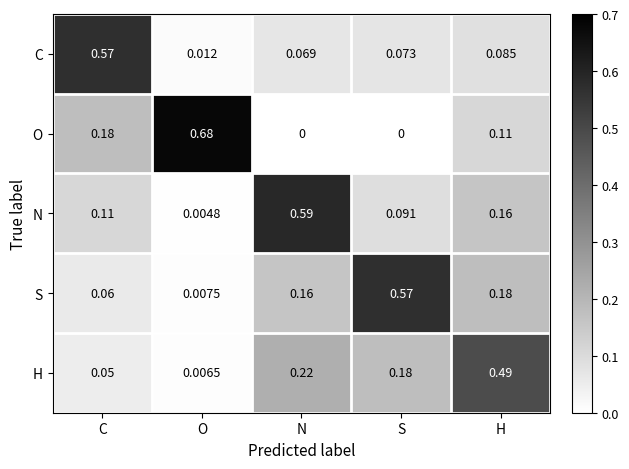

Where is H nearest to the value 0?

O